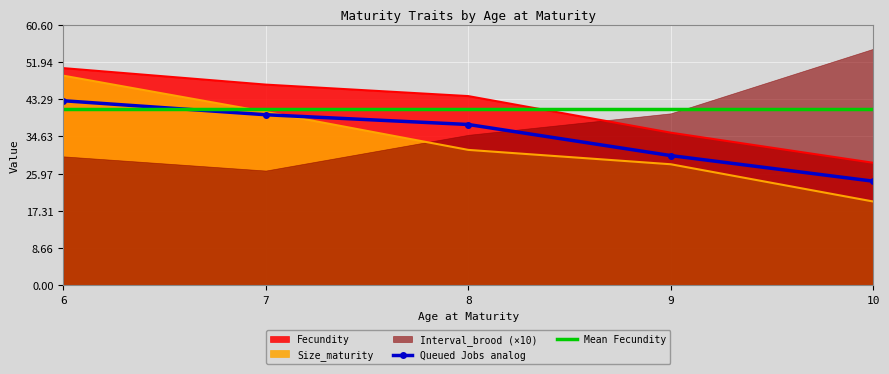

The value of Size_maturity at 10 is 19.5. True or false?

True